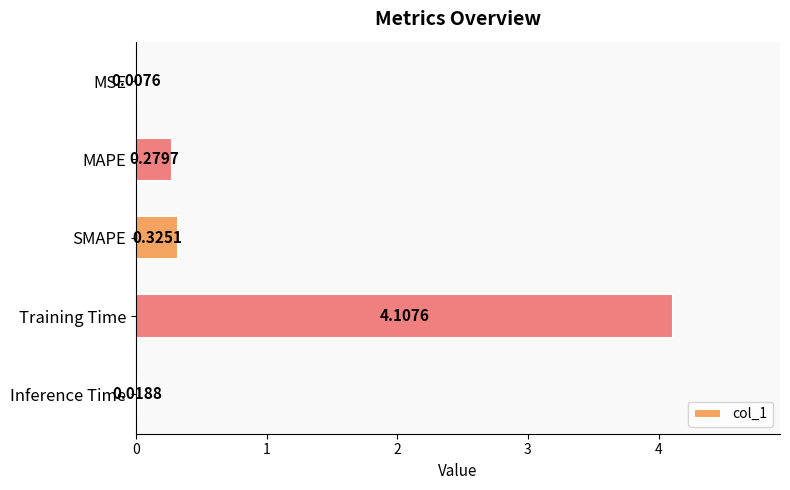

What is the greatest value displayed?

4.1